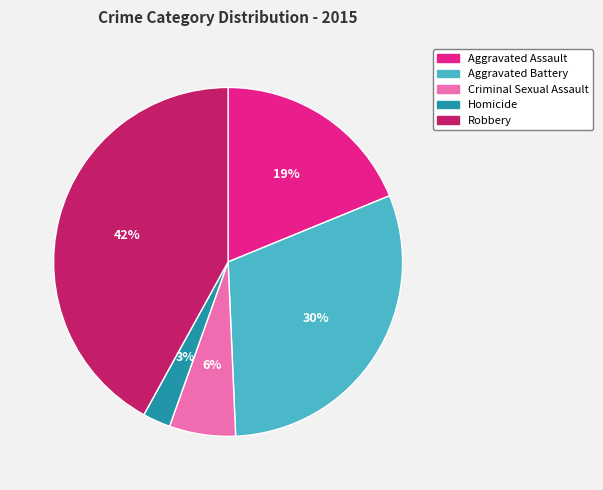

How many segments does this pie chart have?

5